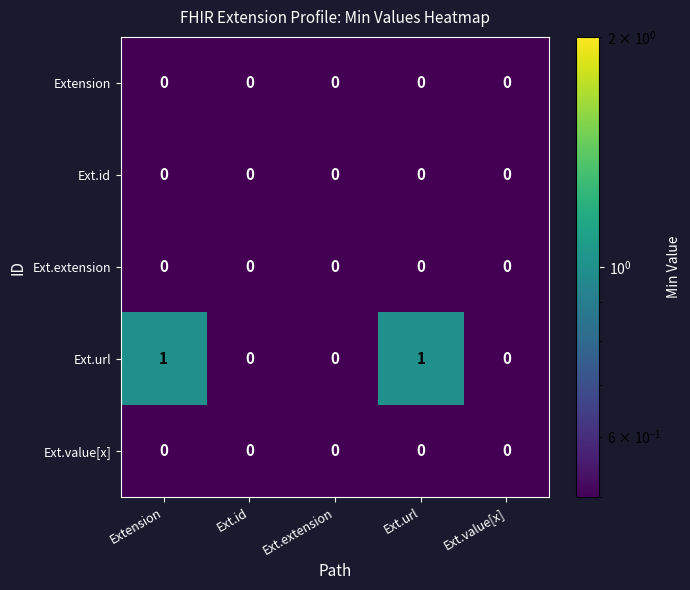

Which series has the largest total across all categories?

Ext.url